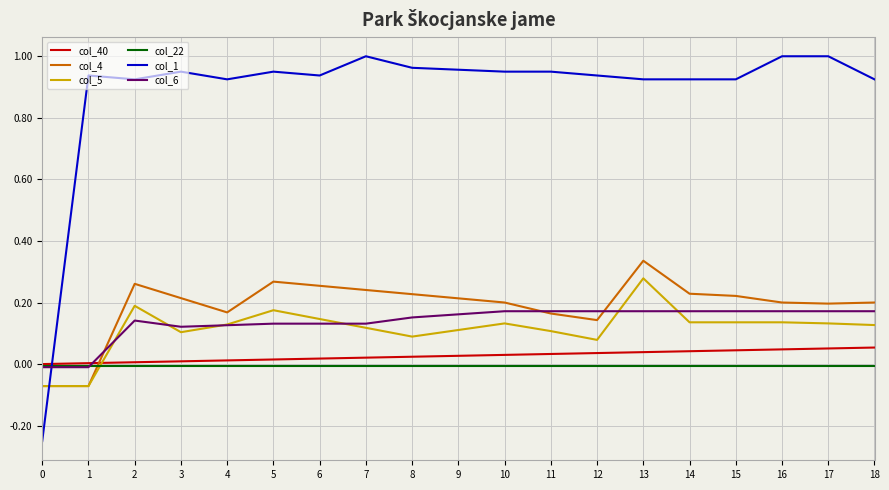

What is the total value across all series at 5?

1.5